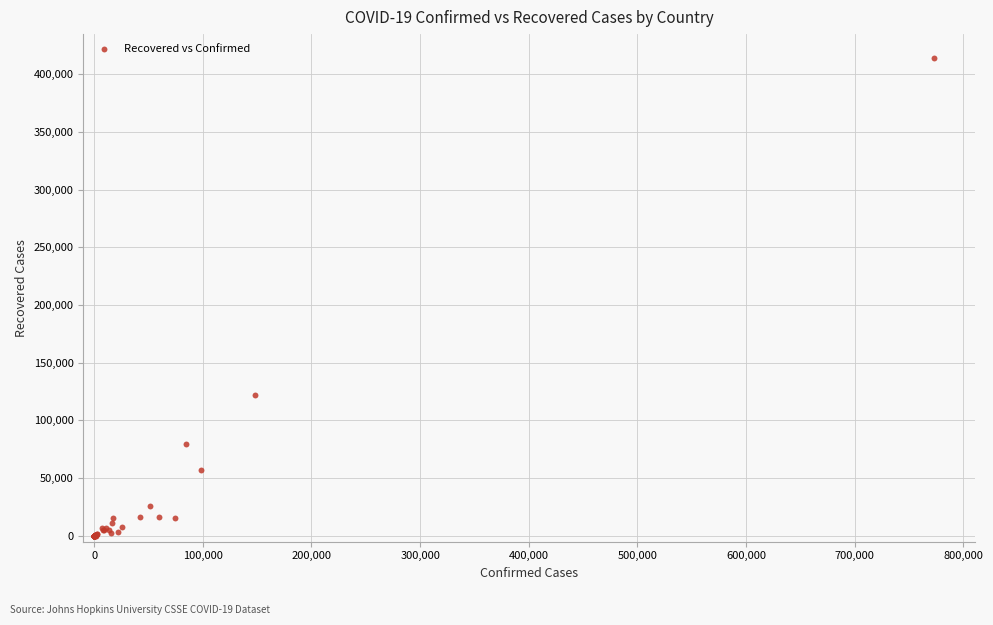

What Y value in the scatter plot is closest to 206966?

121780